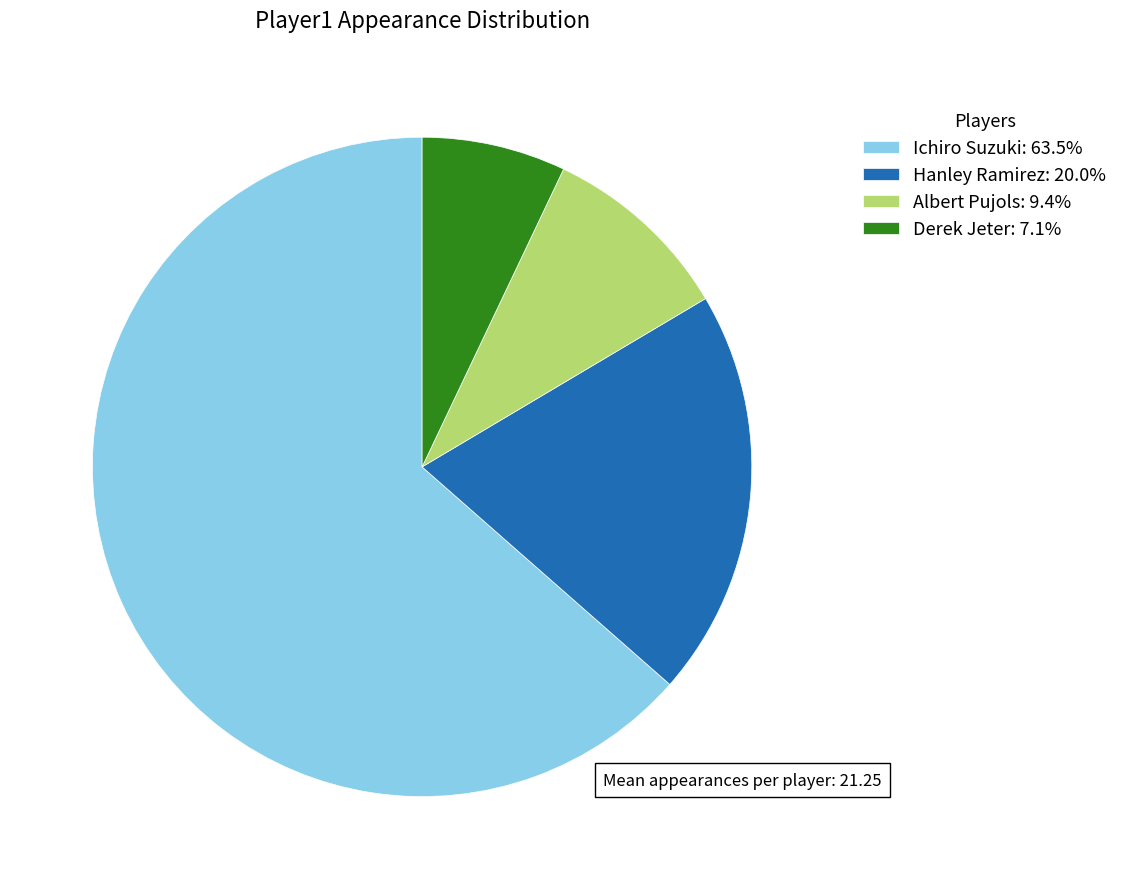

Is the sum of Derek Jeter: 7.1% and Albert Pujols: 9.4% greater than half?

No